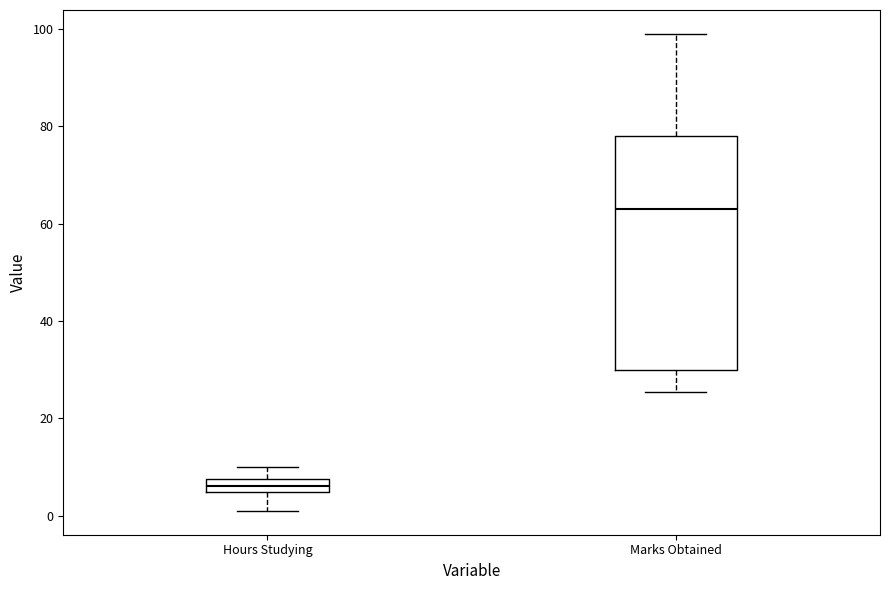

Which box's median line is the highest?

Marks Obtained